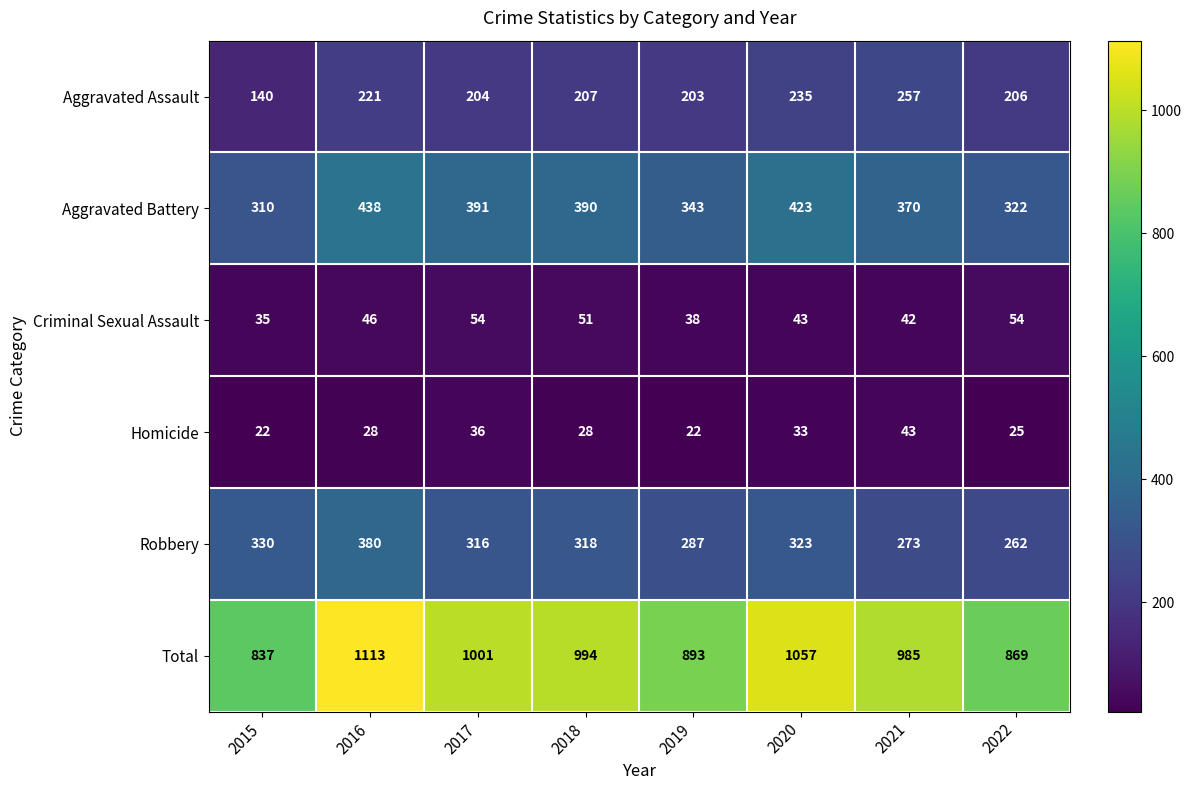

What is the total value across all series at 2018?

1988